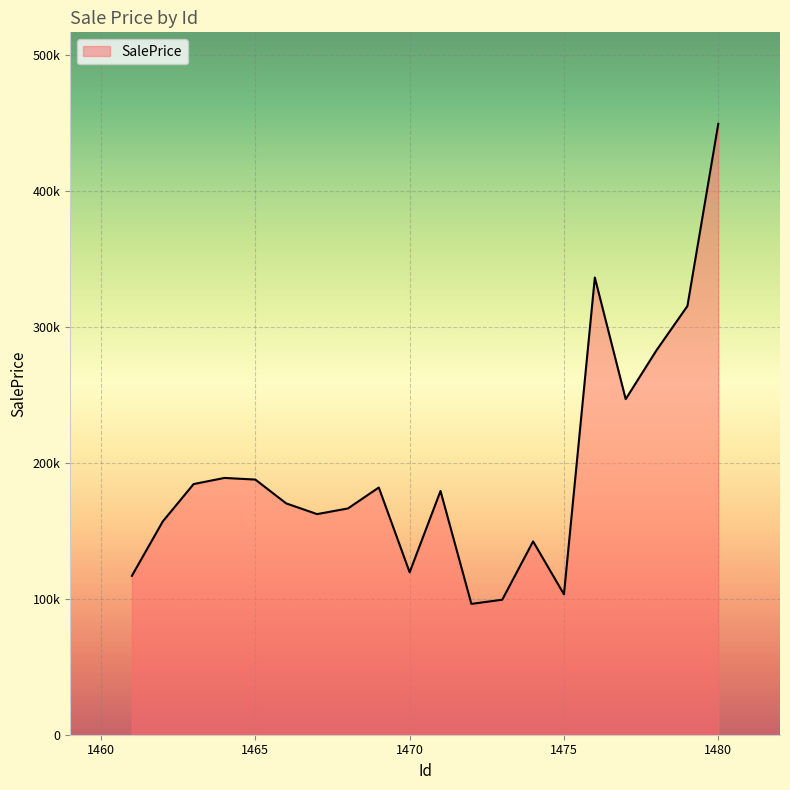

Is this an area chart (filled region under the line)?

Yes